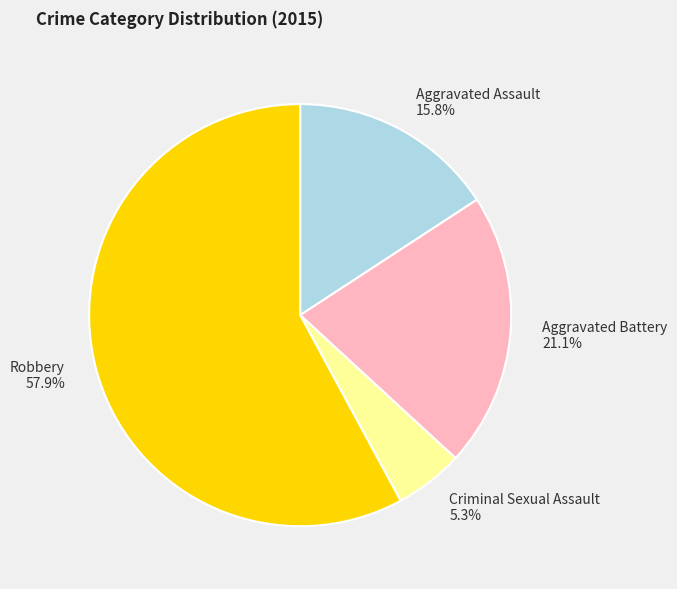

Which slice is the smallest?

Criminal Sexual Assault